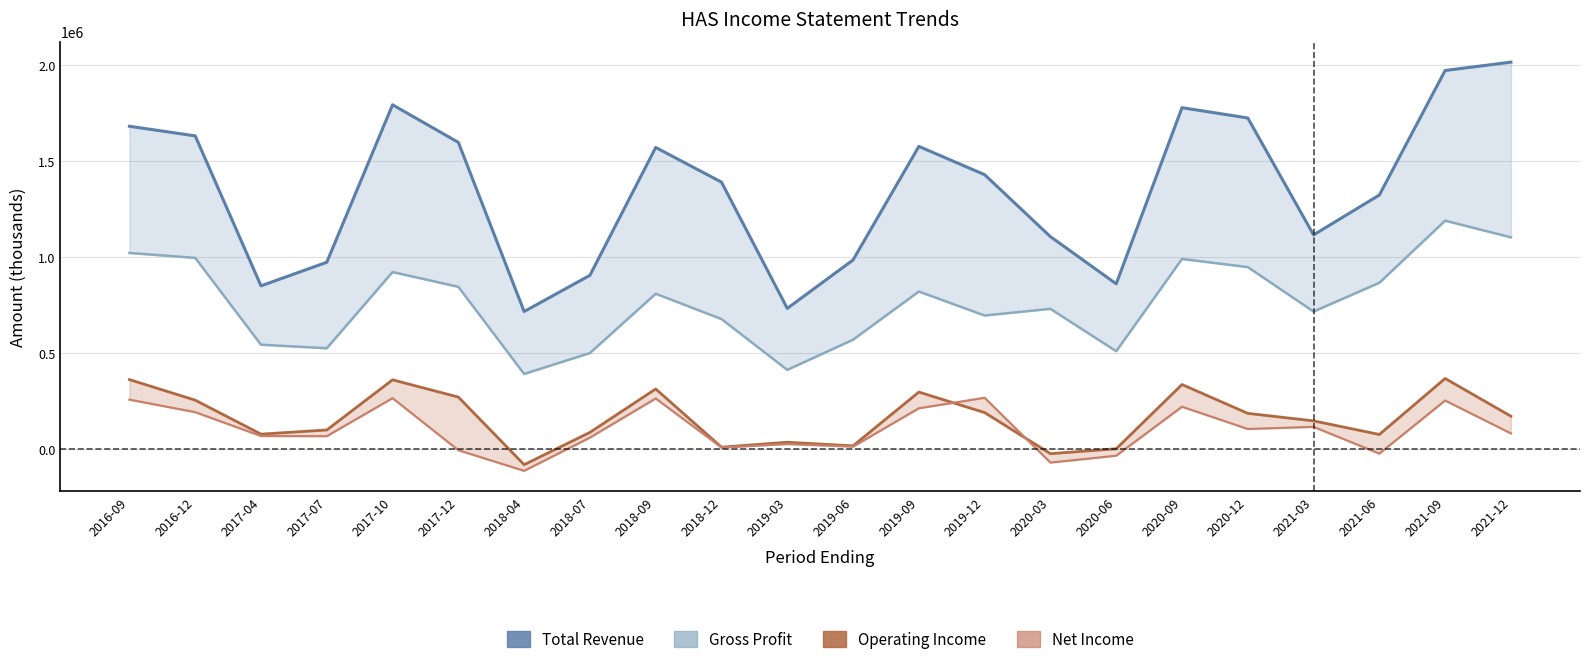

Which series has the widest spread of values?

Total Revenue